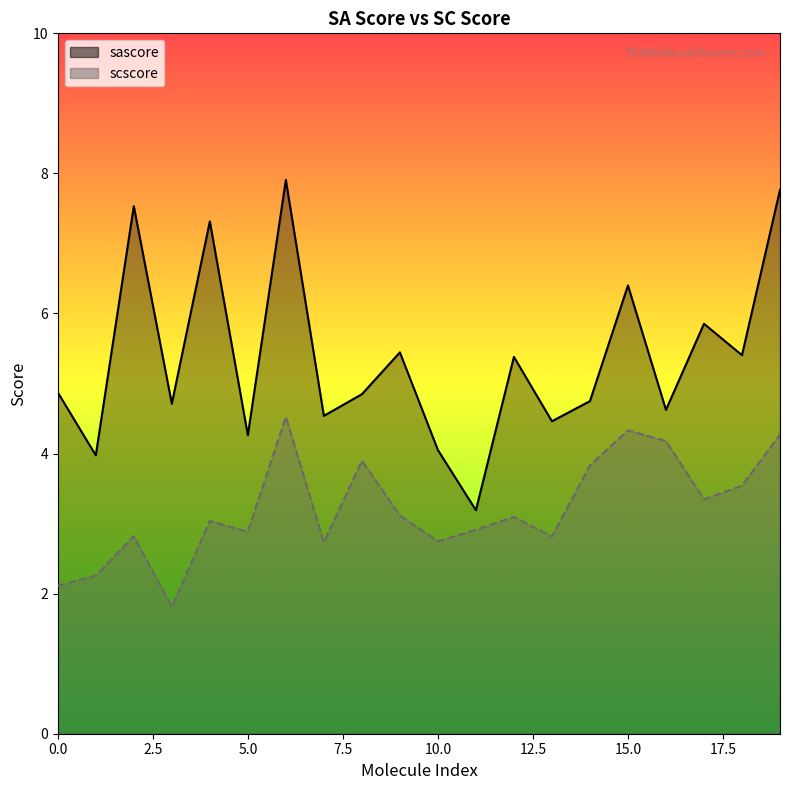

Is the value of scscore at 14 greater than the value of sascore at 6?

No